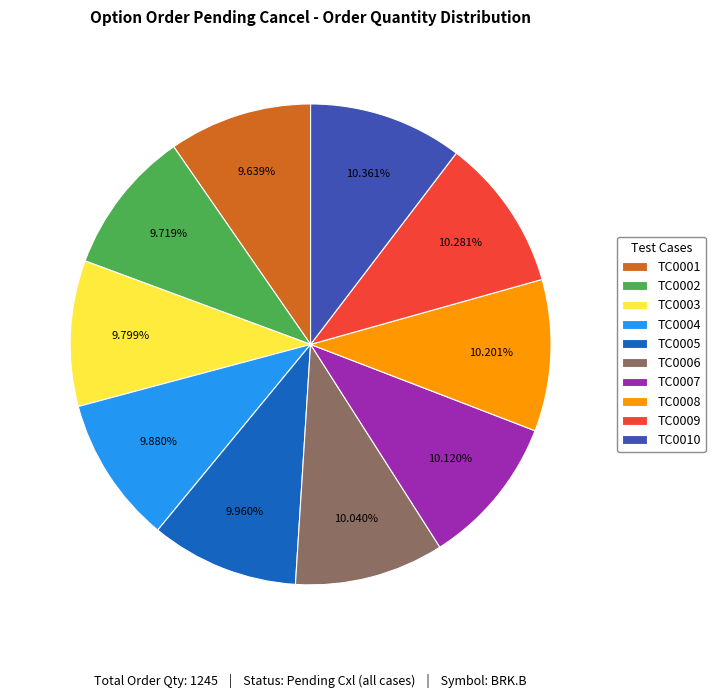

True or false: TC0008 accounts for 10% of the total.

True